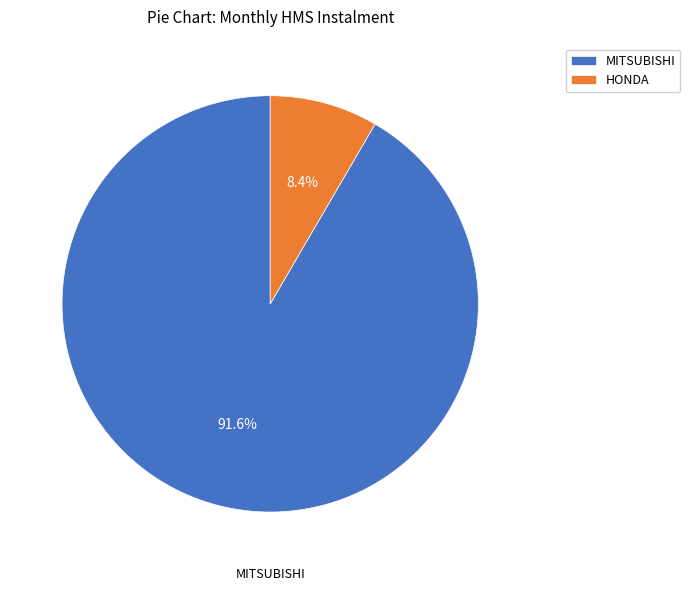

Rank the categories by value from lowest to highest.

HONDA, MITSUBISHI